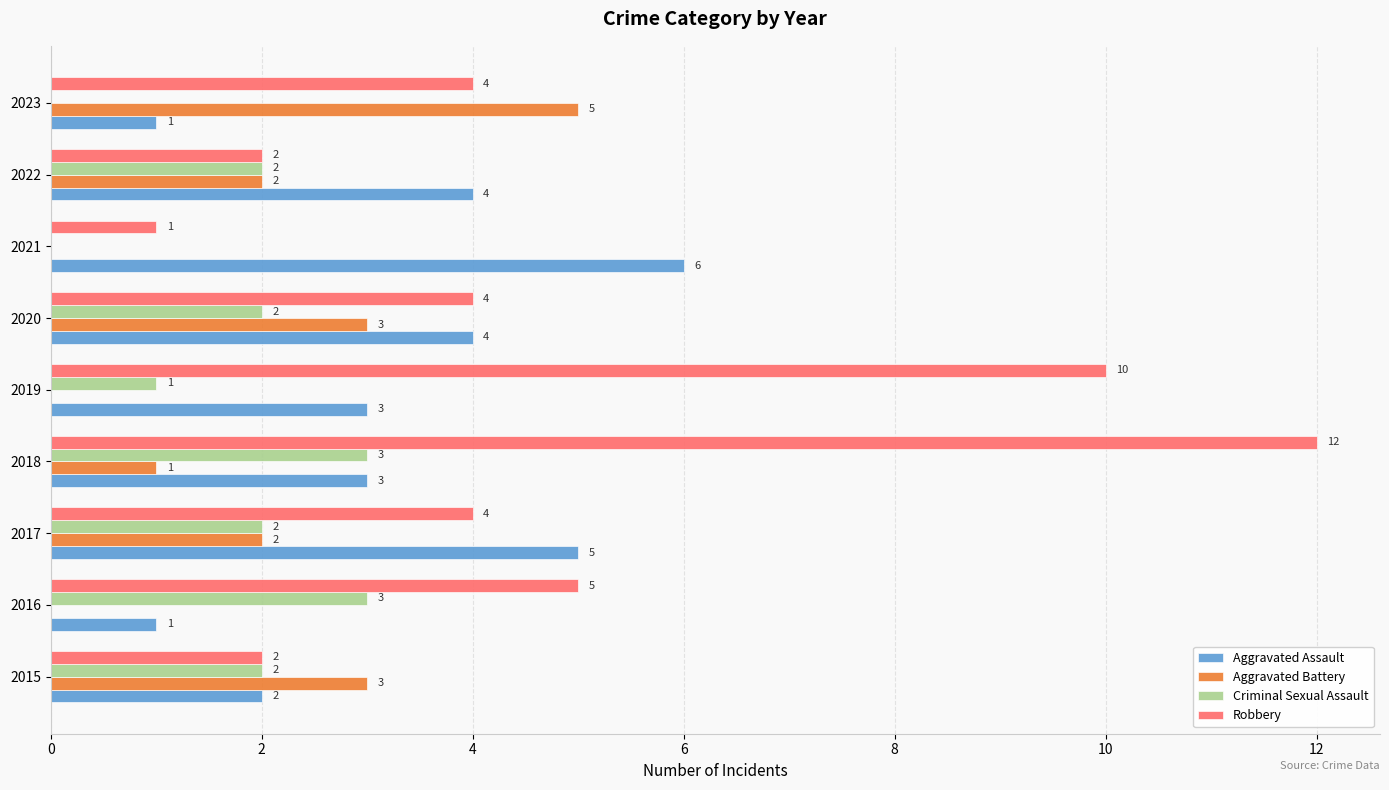

What is the total value across all series at 2019?

14